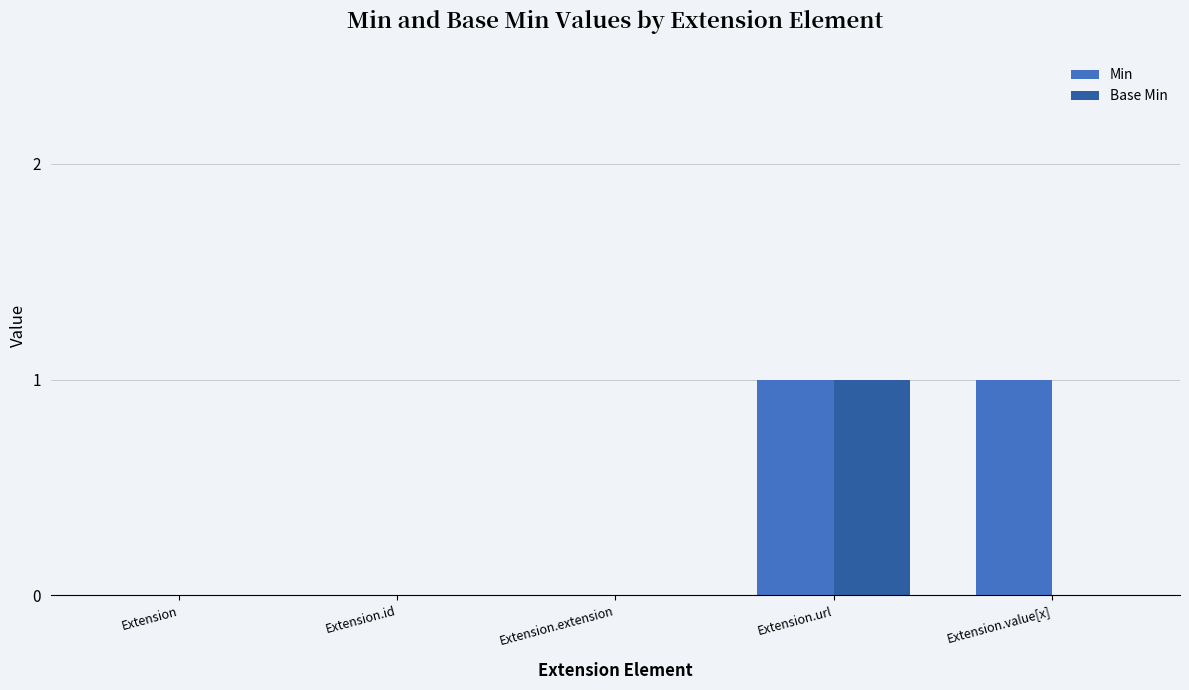

How many series are shown in this chart?

2